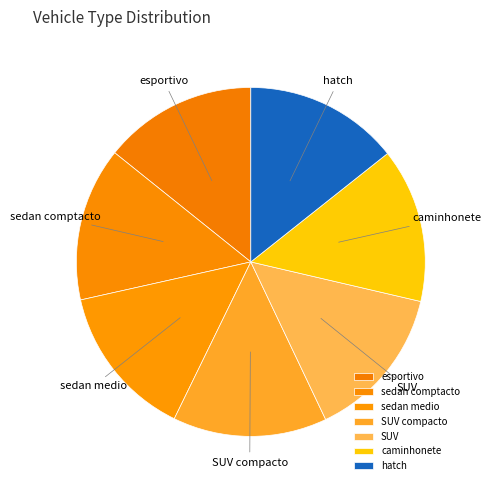

Is the sum of esportivo and sedan medio greater than half?

No